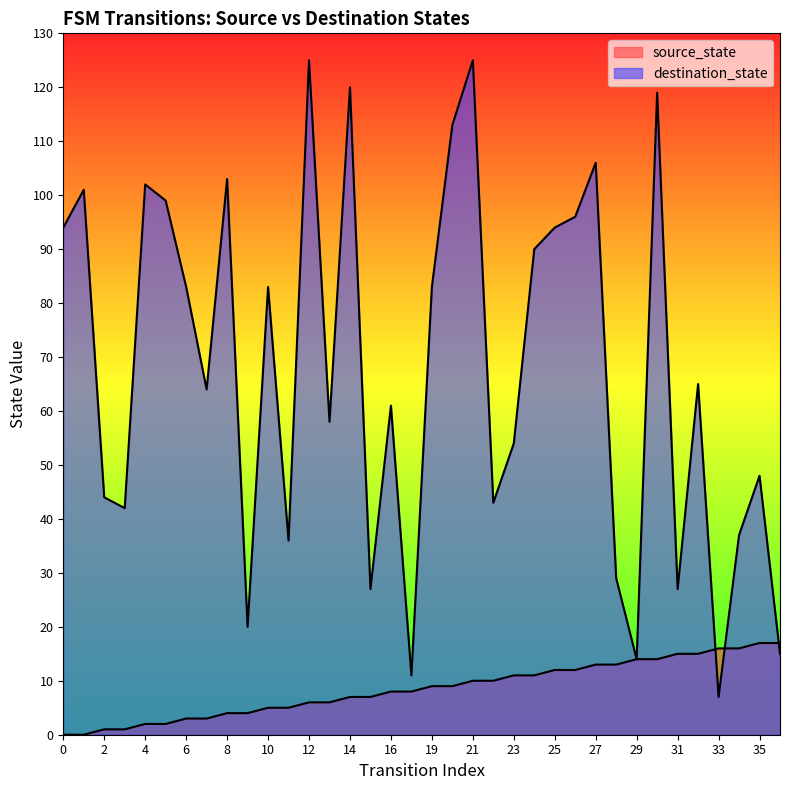

What is the value of the destination_state point at the 35th from the left?

48